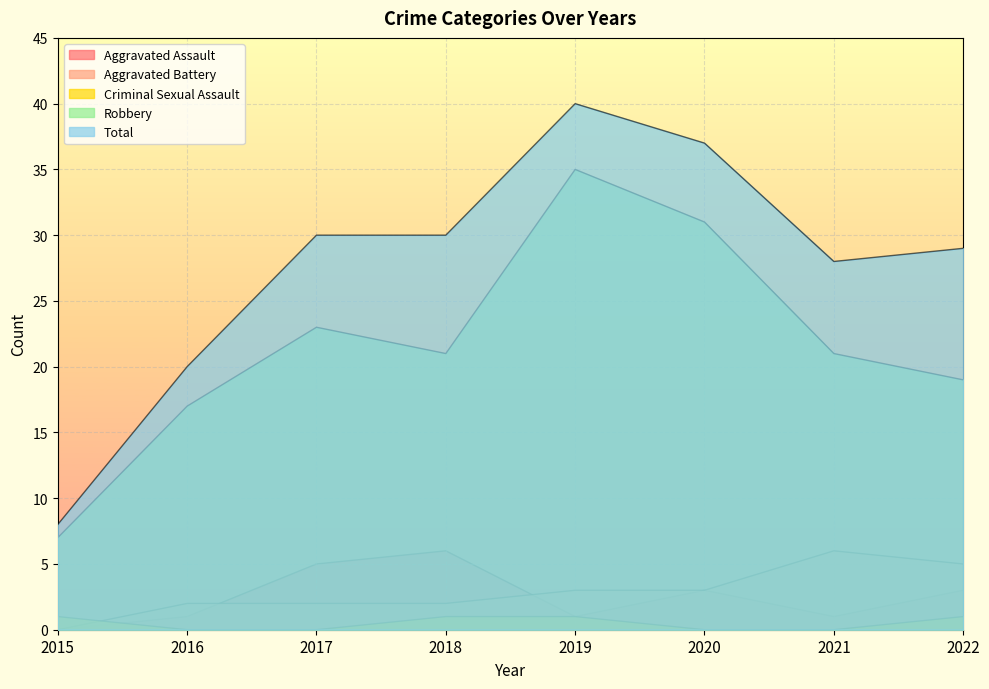

Reading left to right, transcribe all the data shown in this chart.

Aggravated Assault: 0	1	5	6	1	3	1	3
Aggravated Battery: 0	2	2	2	3	3	6	5
Criminal Sexual Assault: 1	0	0	1	1	0	0	1
Robbery: 7	17	23	21	35	31	21	19
Total: 8	20	30	30	40	37	28	29